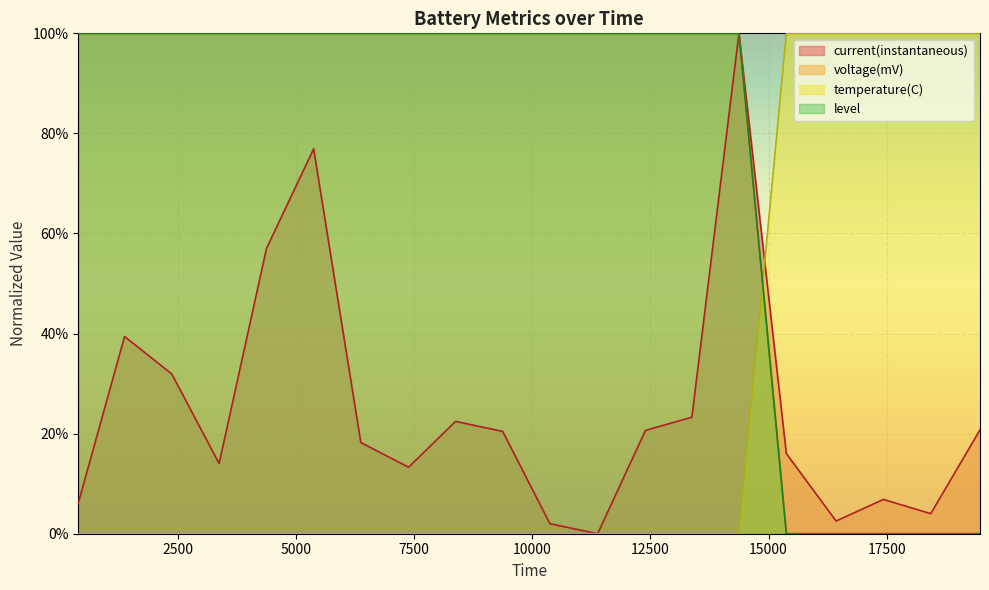

What is the difference between the maximum and second lowest values in the level series?

1.0